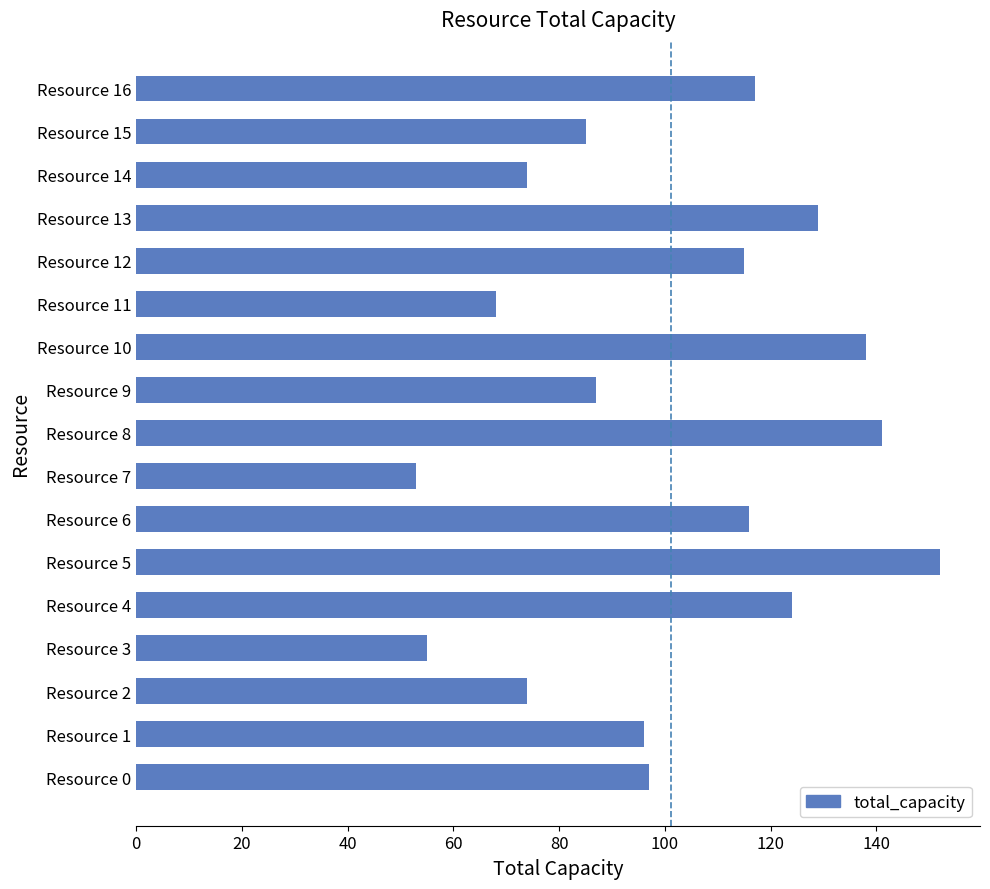

At which label is the value closest to 102?

Resource 0